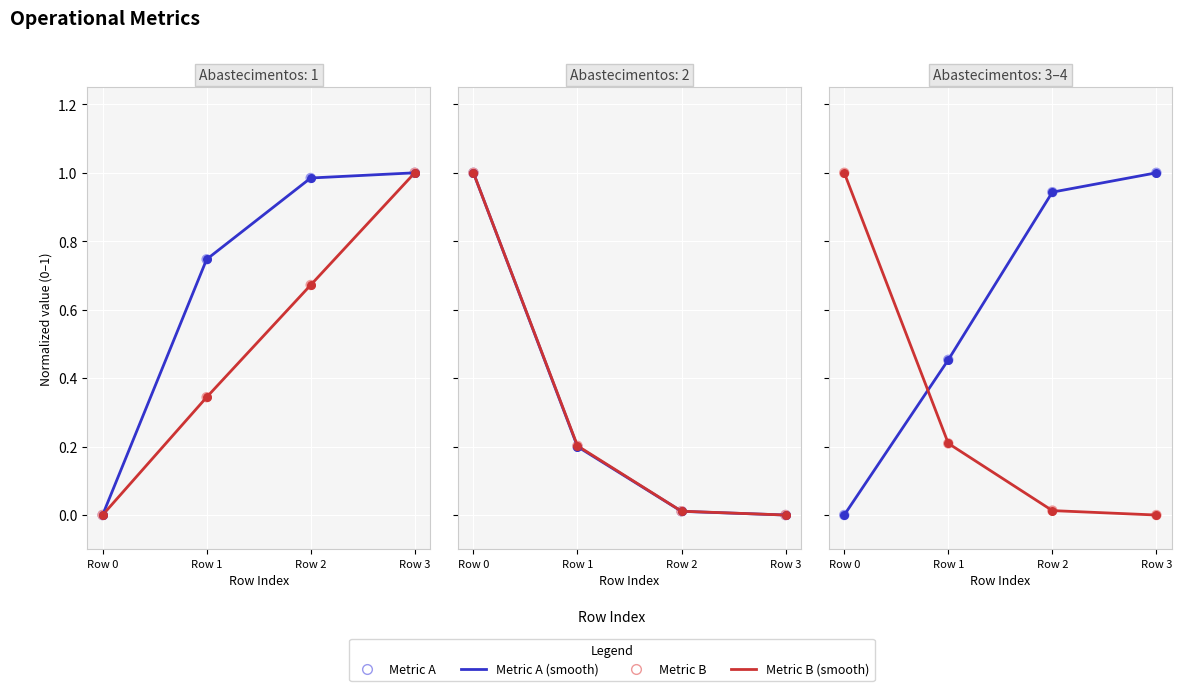

Which series contains the highest Y value?

Metric A (smooth)